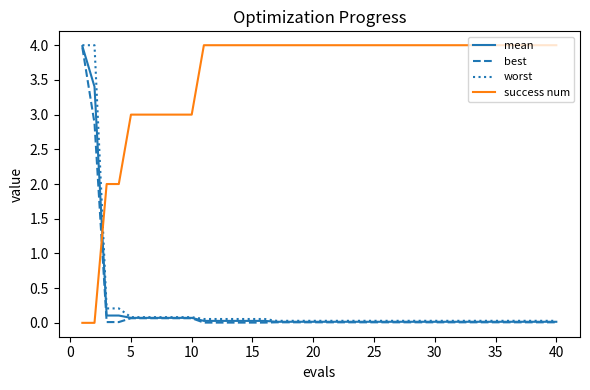

What is the greatest value displayed?

4.0